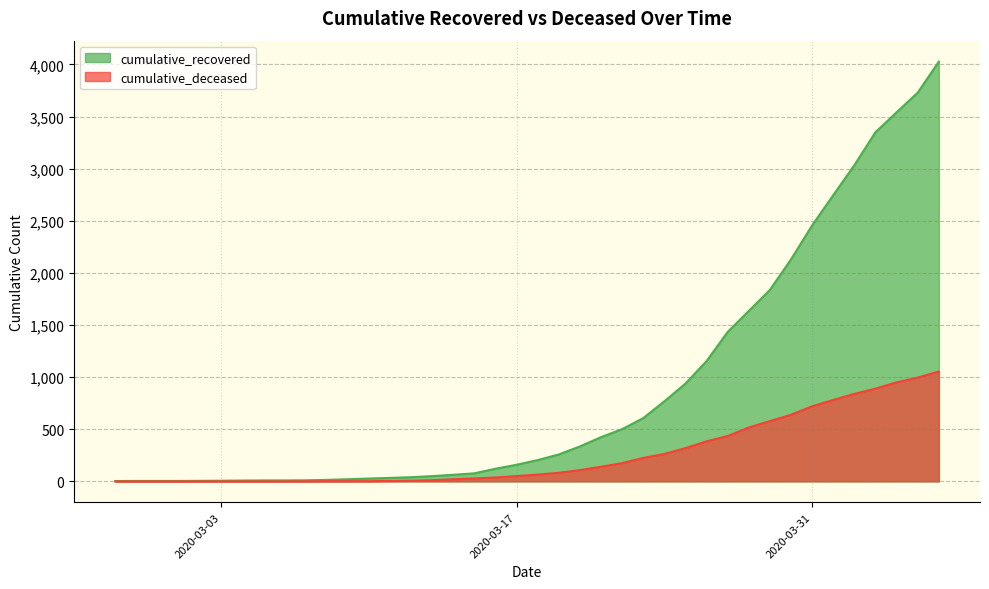

Rank the series by their maximum value, from lowest to highest.

cumulative_deceased, cumulative_recovered